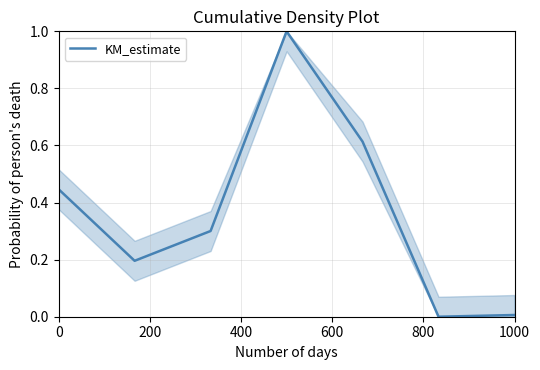

What is the difference between the maximum and minimum values?

1.0